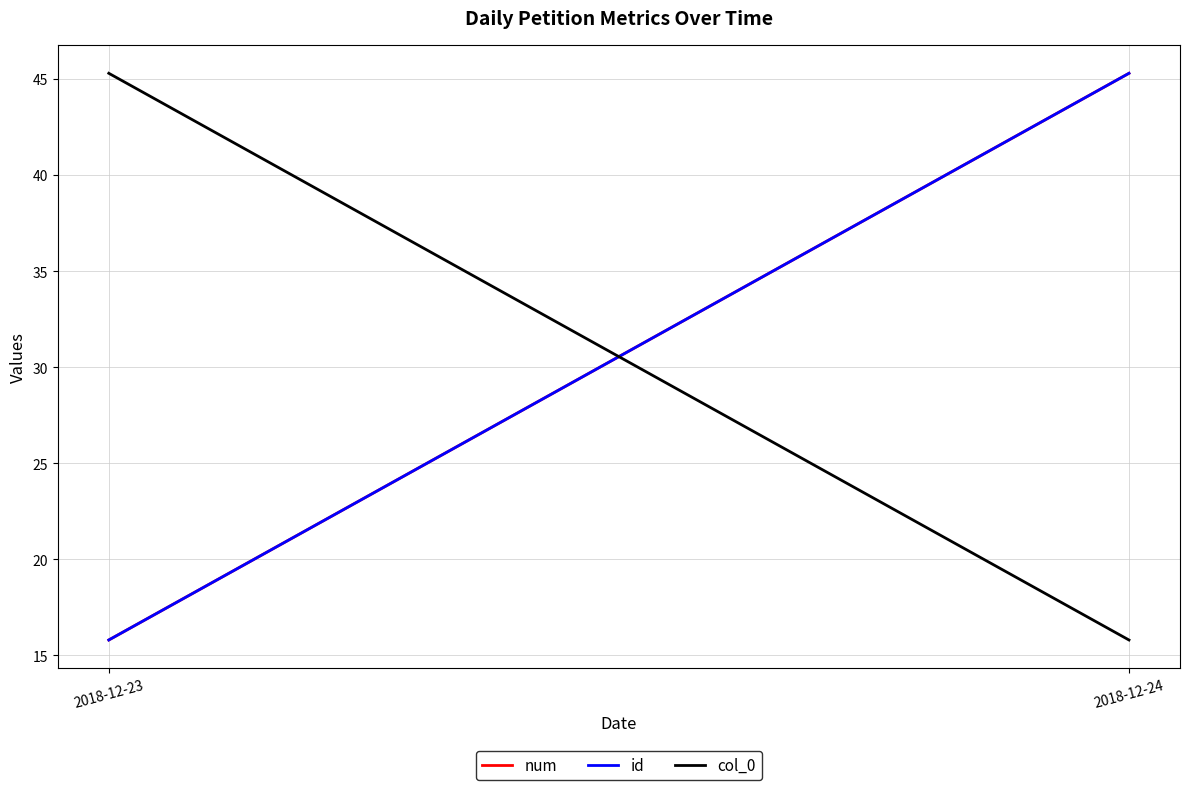

What is the difference between the maximum and minimum values in the num series?

29.5